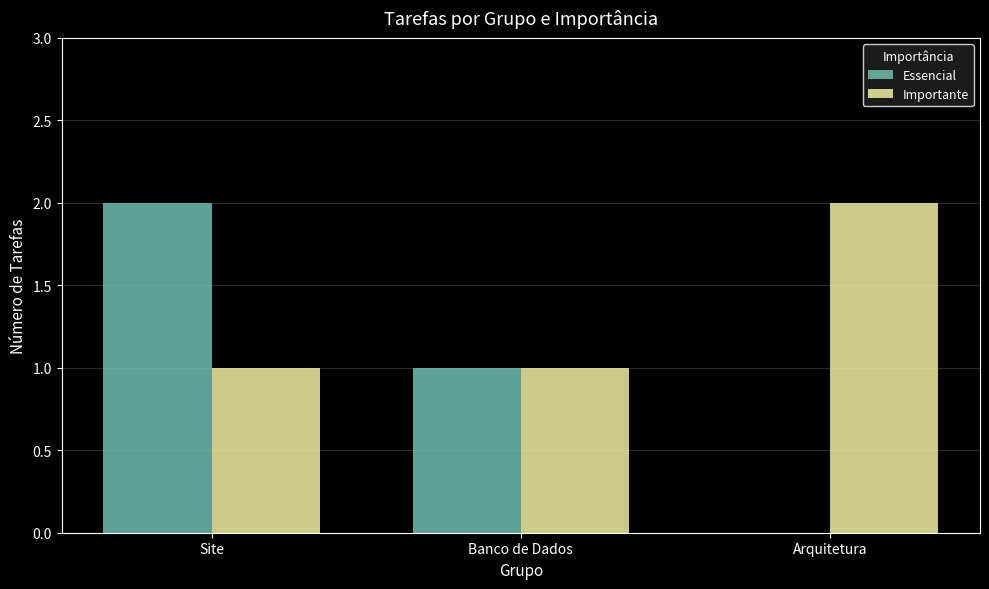

Where is Essencial nearest to the value 1?

Banco de Dados